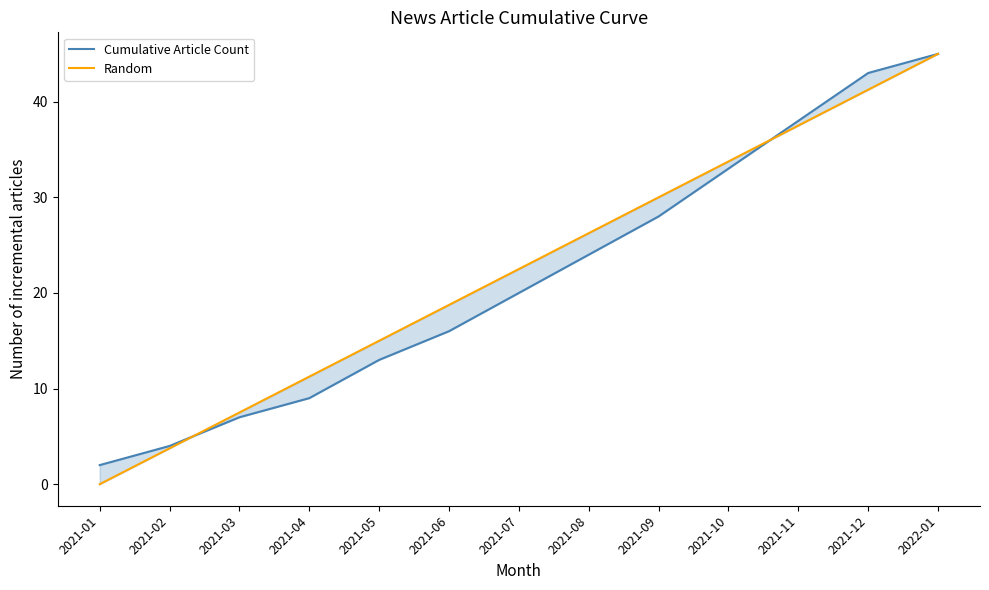

List the series in order of their overall mean, highest first.

Random, Cumulative Article Count